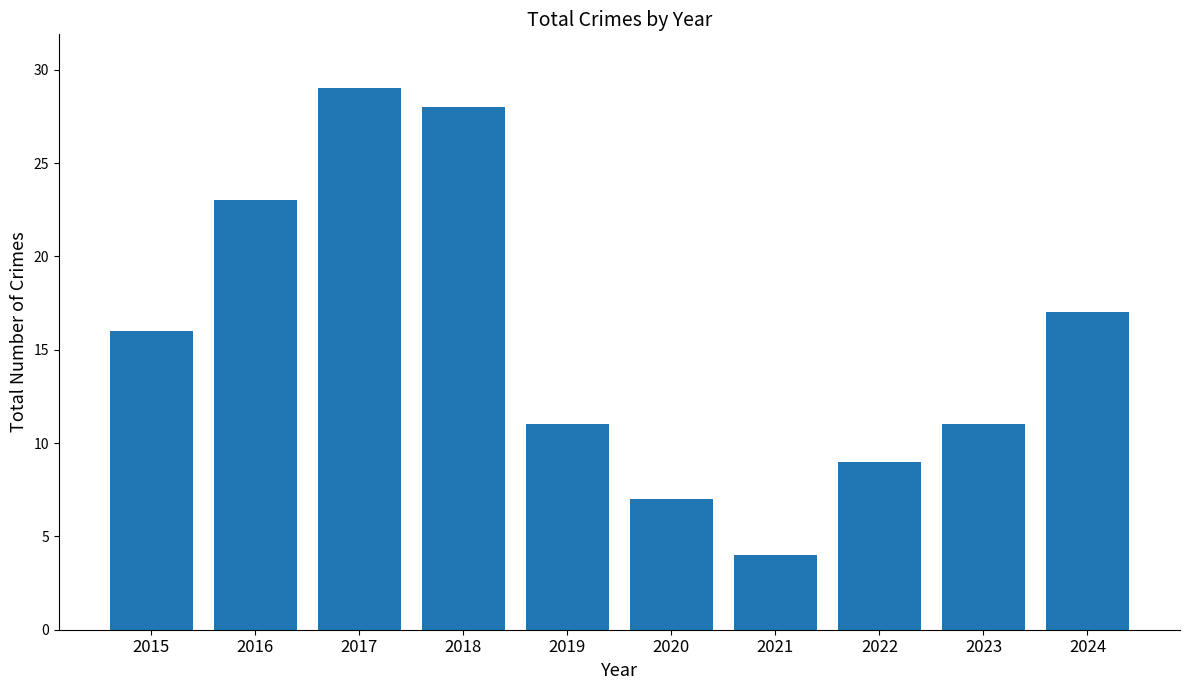

Reading right to left, extract all data points from this chart.

2024=17	2023=11	2022=9	2021=4	2020=7	2019=11	2018=28	2017=29	2016=23	2015=16